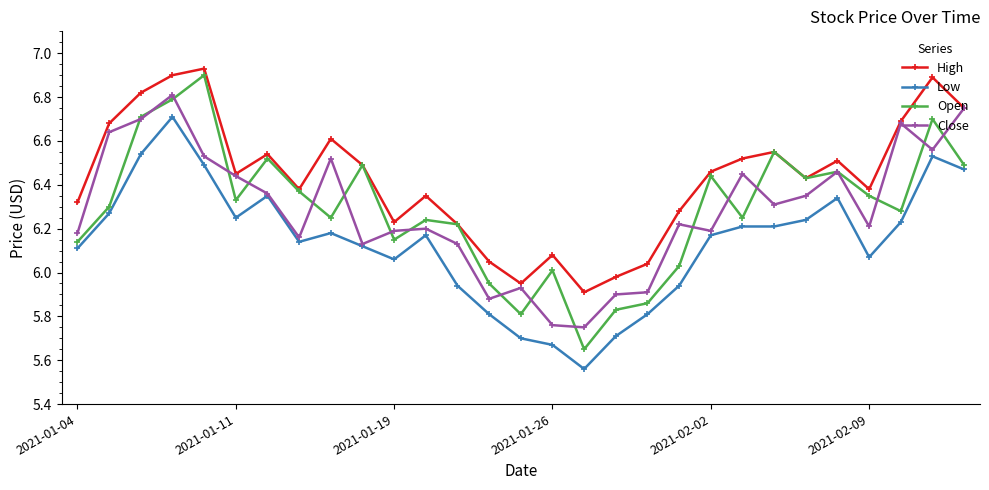

True or false: High and Low cross at least once.

False